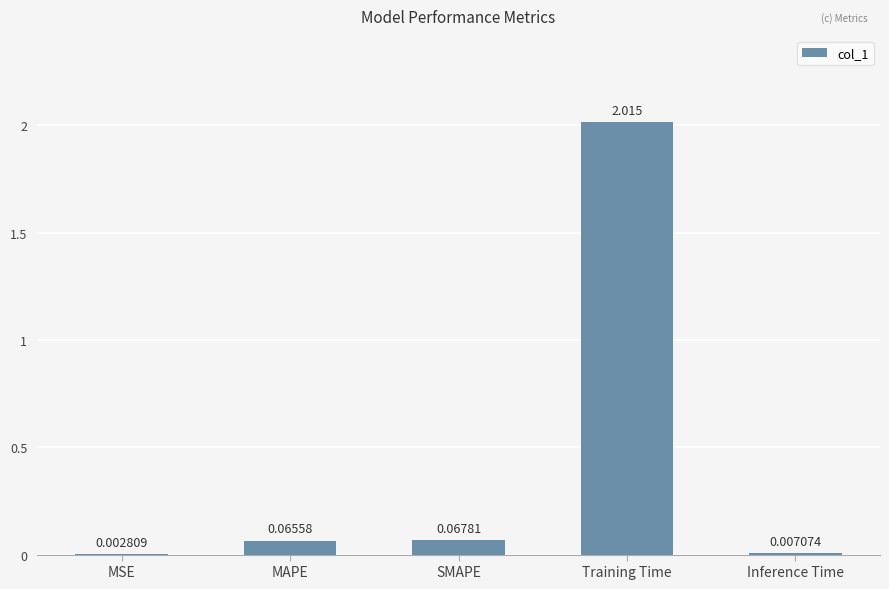

Is it true that the value at Training Time is 1.0?

False